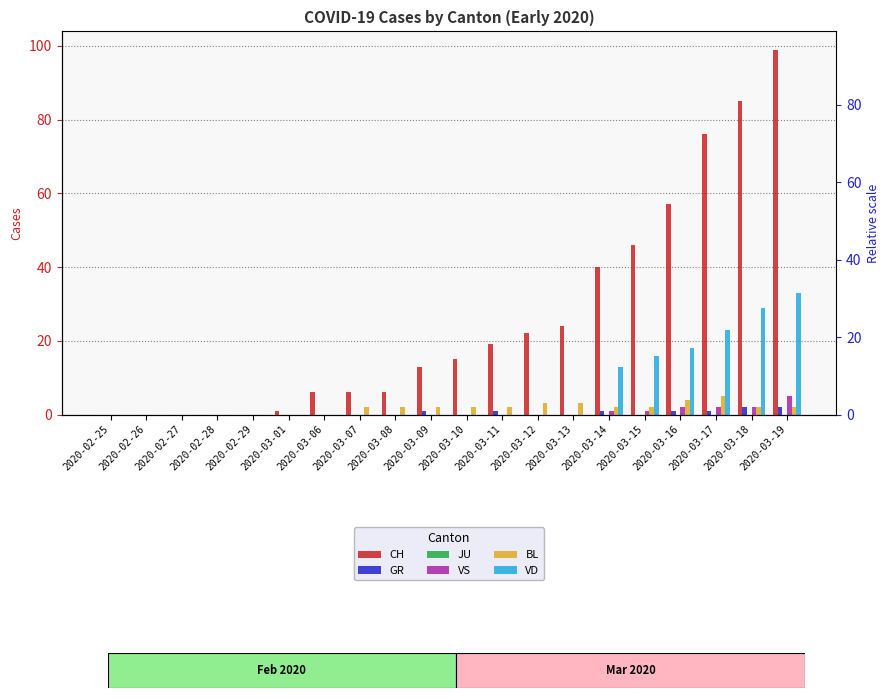

What are all the series names shown in the legend?

CH, GR, JU, VS, BL, VD